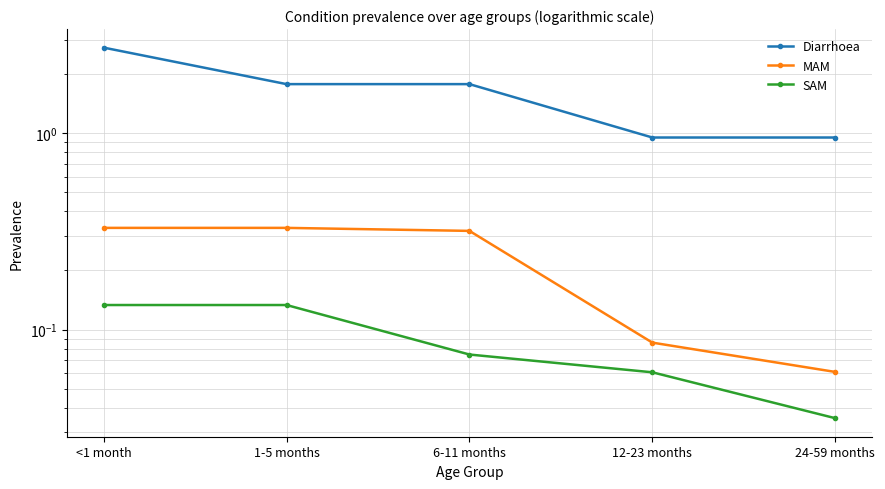

What is the sum of all MAM values?

1.1